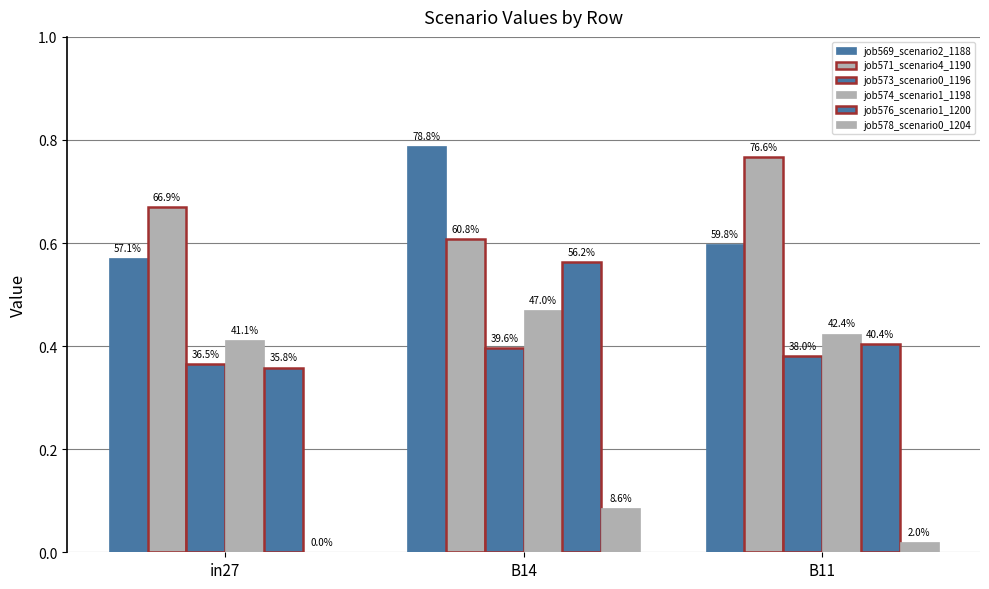

Rank the series by their maximum value, from lowest to highest.

job578_scenario0_1204, job573_scenario0_1196, job574_scenario1_1198, job576_scenario1_1200, job571_scenario4_1190, job569_scenario2_1188